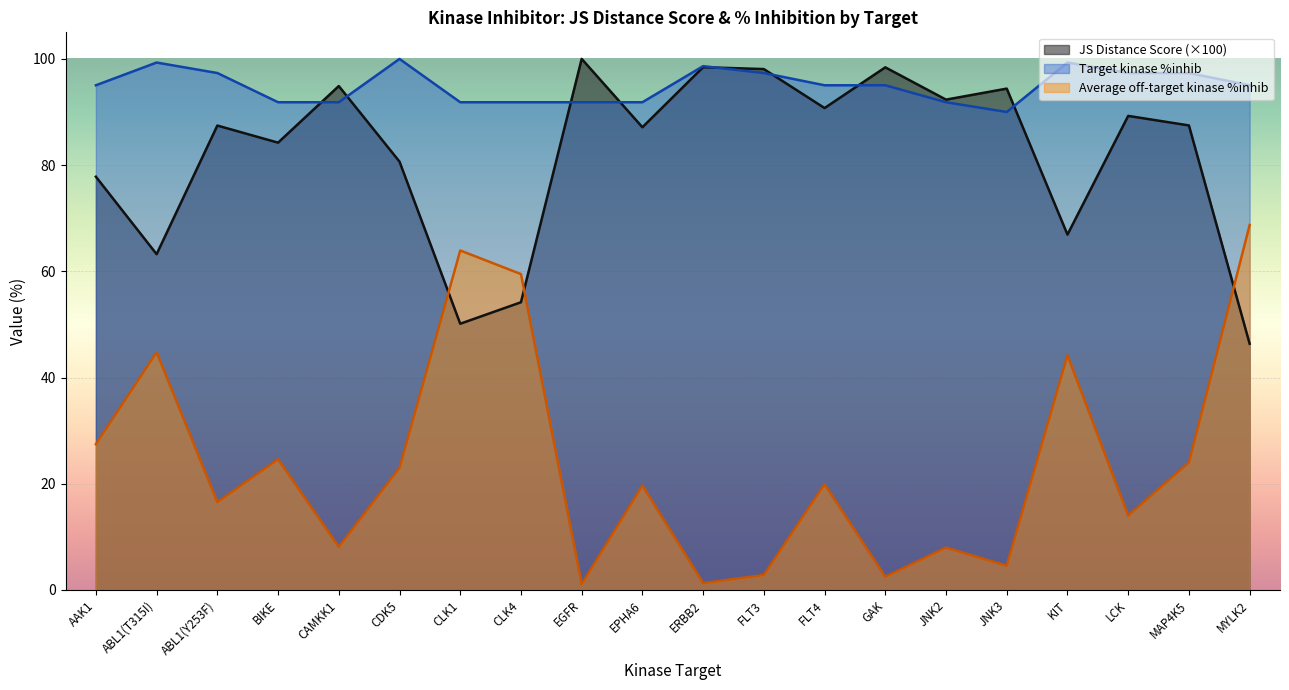

Rank the series by their average value, from lowest to highest.

Average off-target kinase %inhib, JS Distance Score (×100), Target kinase %inhib